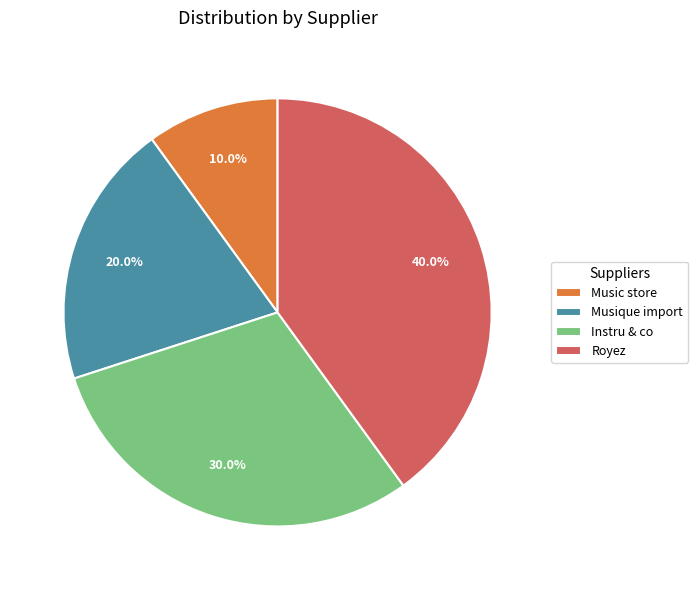

Is it true that Musique import is 5% of the pie?

False